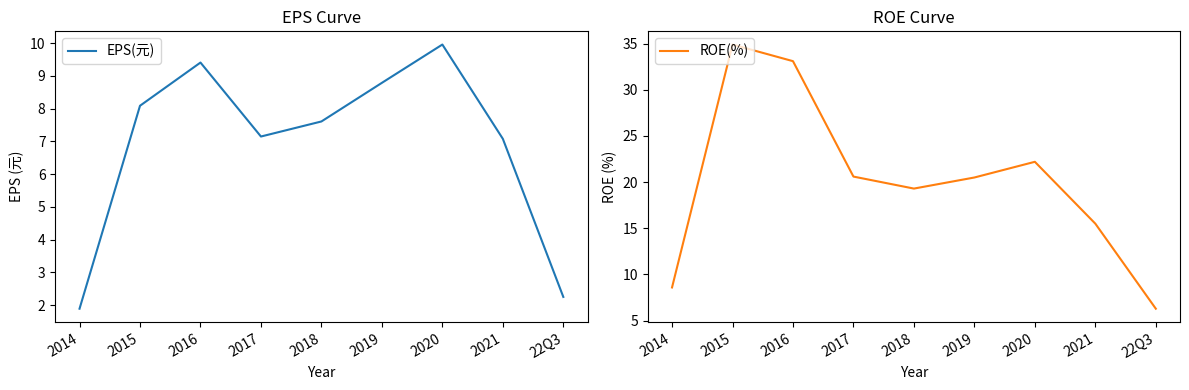

The EPS(元) series shows 15.2 at 2020. True or false?

False